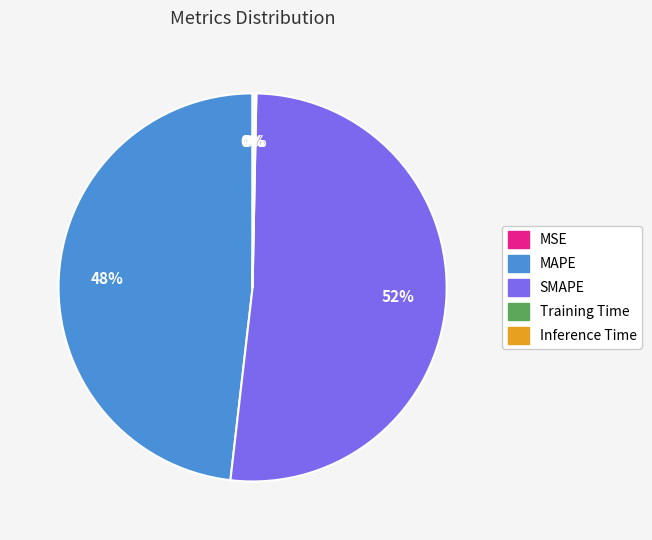

Is it true that SMAPE is 52% of the pie?

True